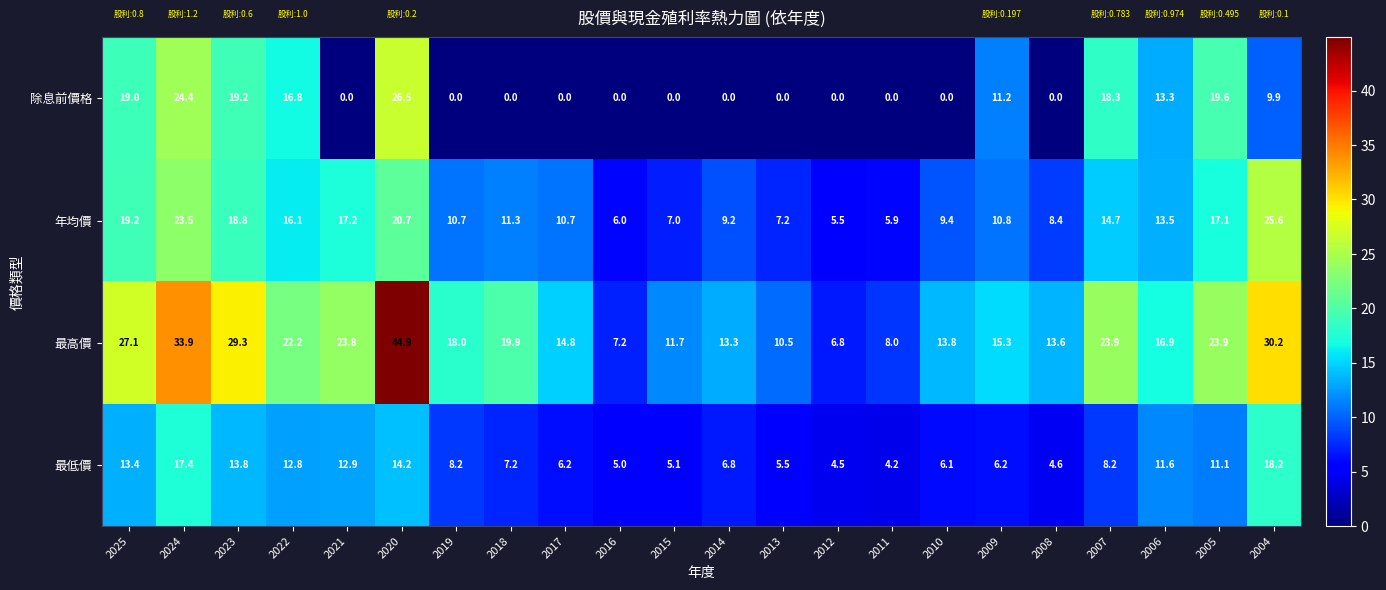

What is the total value across all series at 2010?

29.3